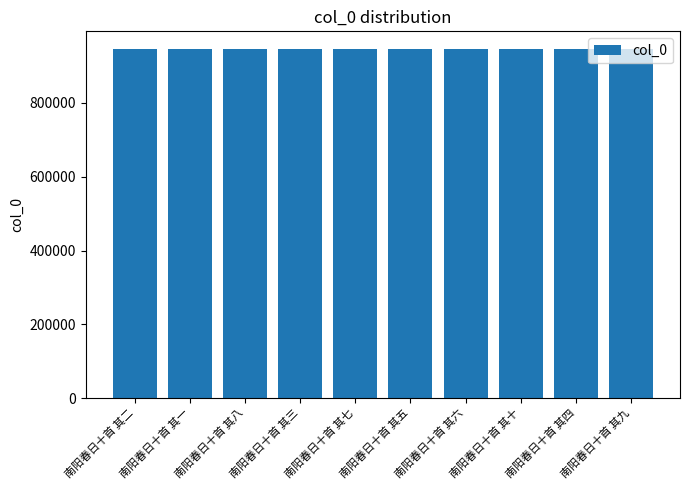

How many bars are there in total?

10